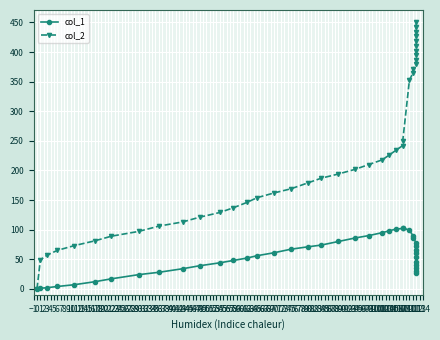

What is the greatest value displayed?

451